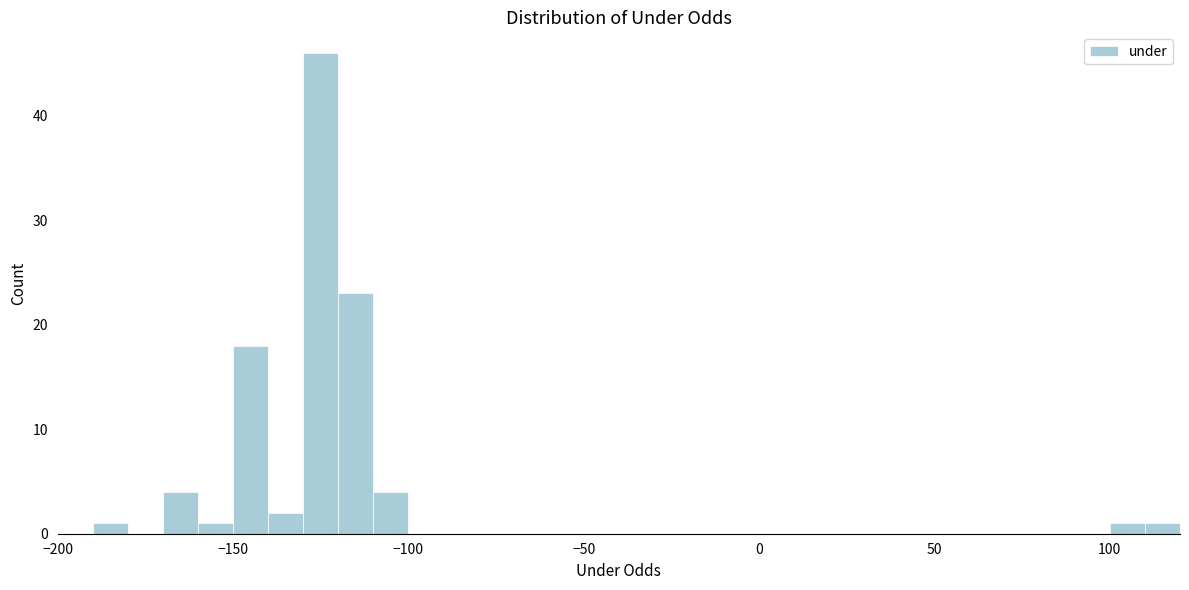

Read against the x-axis, roughly where is the centre of the tallest bar?

-125